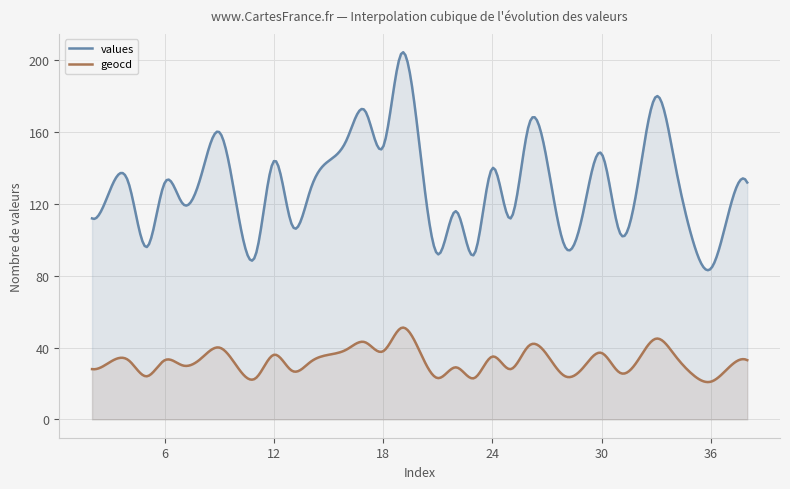

How many interior local peaks does the values series have?

11